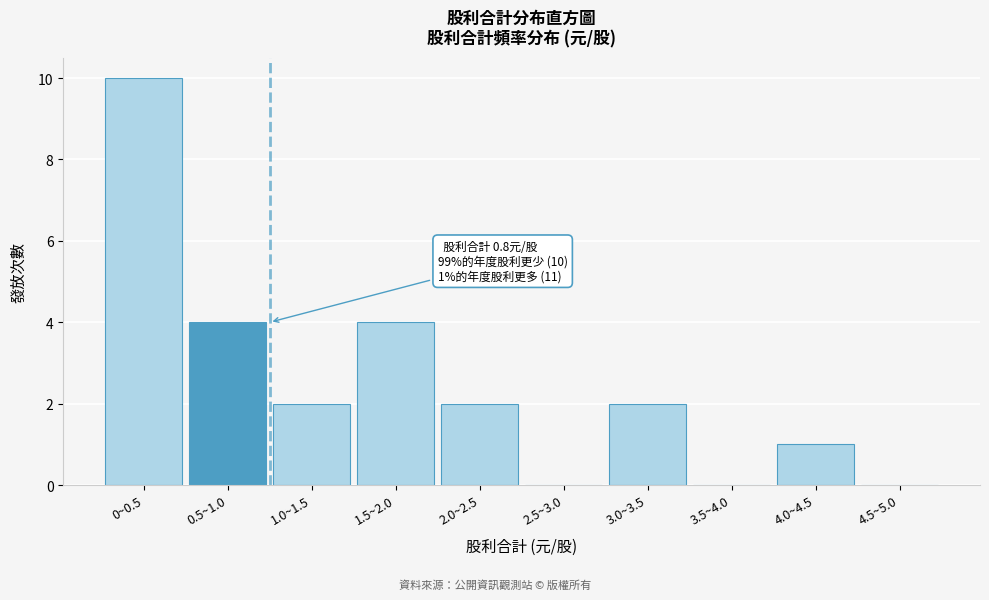

Reading left to right, list all the values displayed in this chart.

0~0.5=10	0.5~1.0=4	1.0~1.5=2	1.5~2.0=4	2.0~2.5=2	2.5~3.0=0	3.0~3.5=2	3.5~4.0=0	4.0~4.5=1	4.5~5.0=0